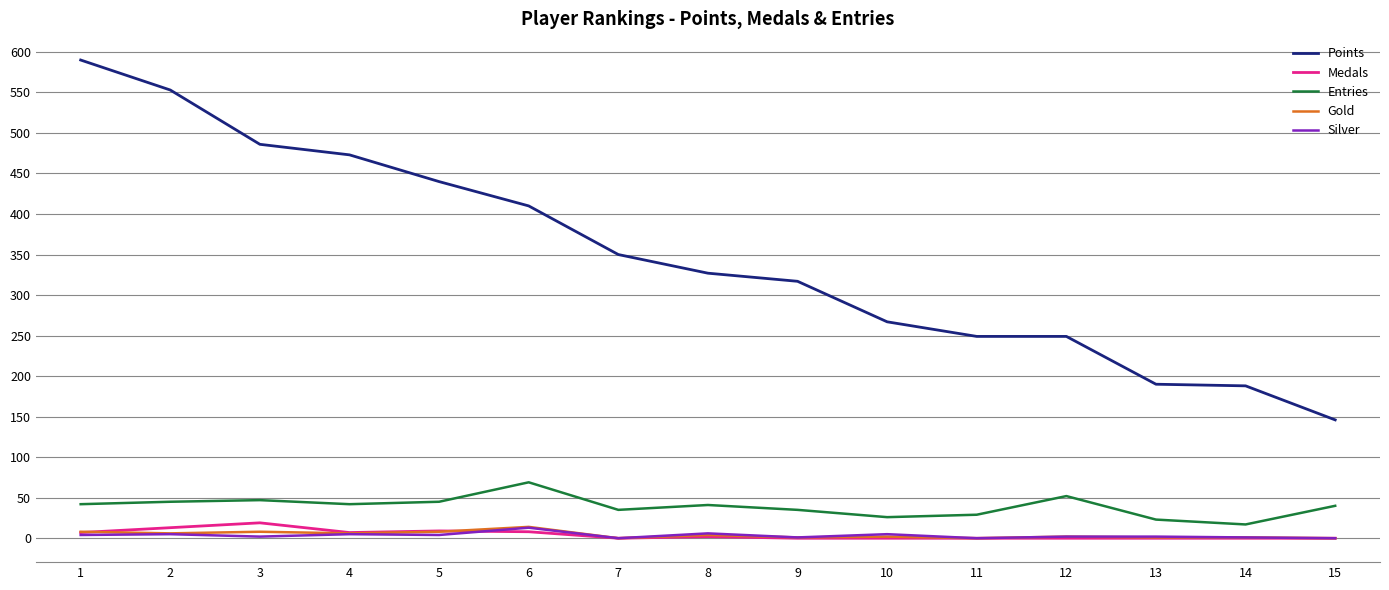

At which category is the sum across all series the highest?

1